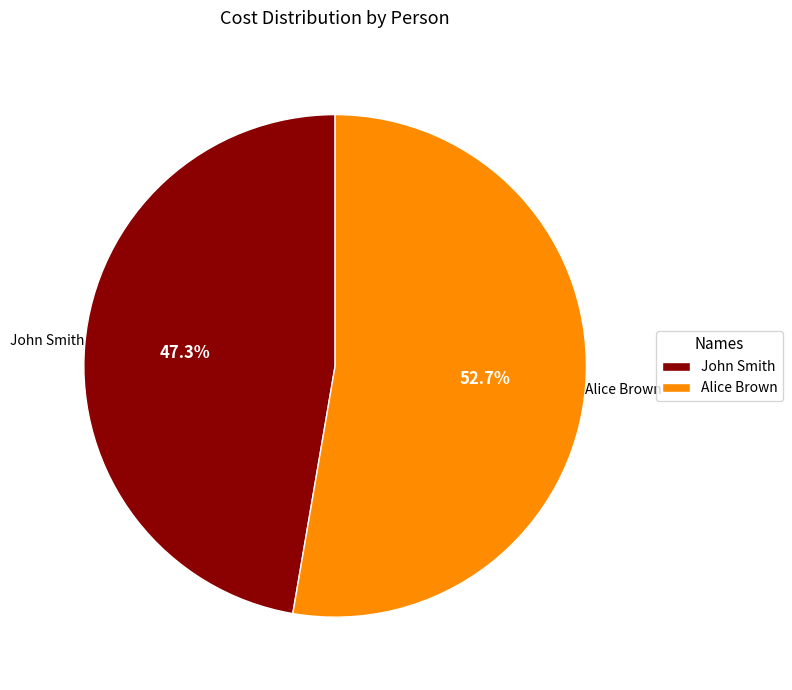

Which has a higher value, John Smith or Alice Brown?

Alice Brown